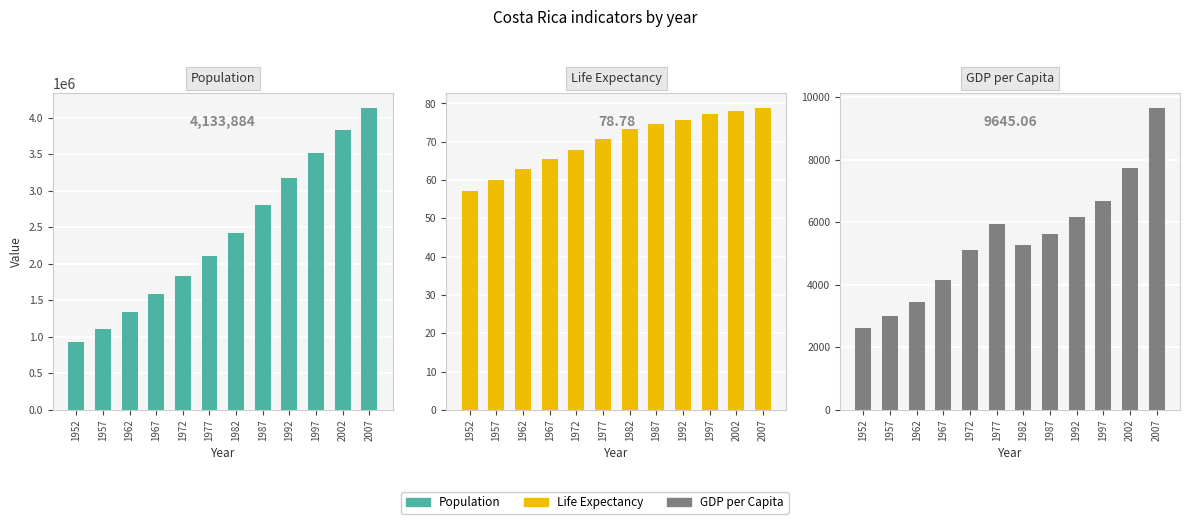

What is the greatest value displayed?

4133884.0